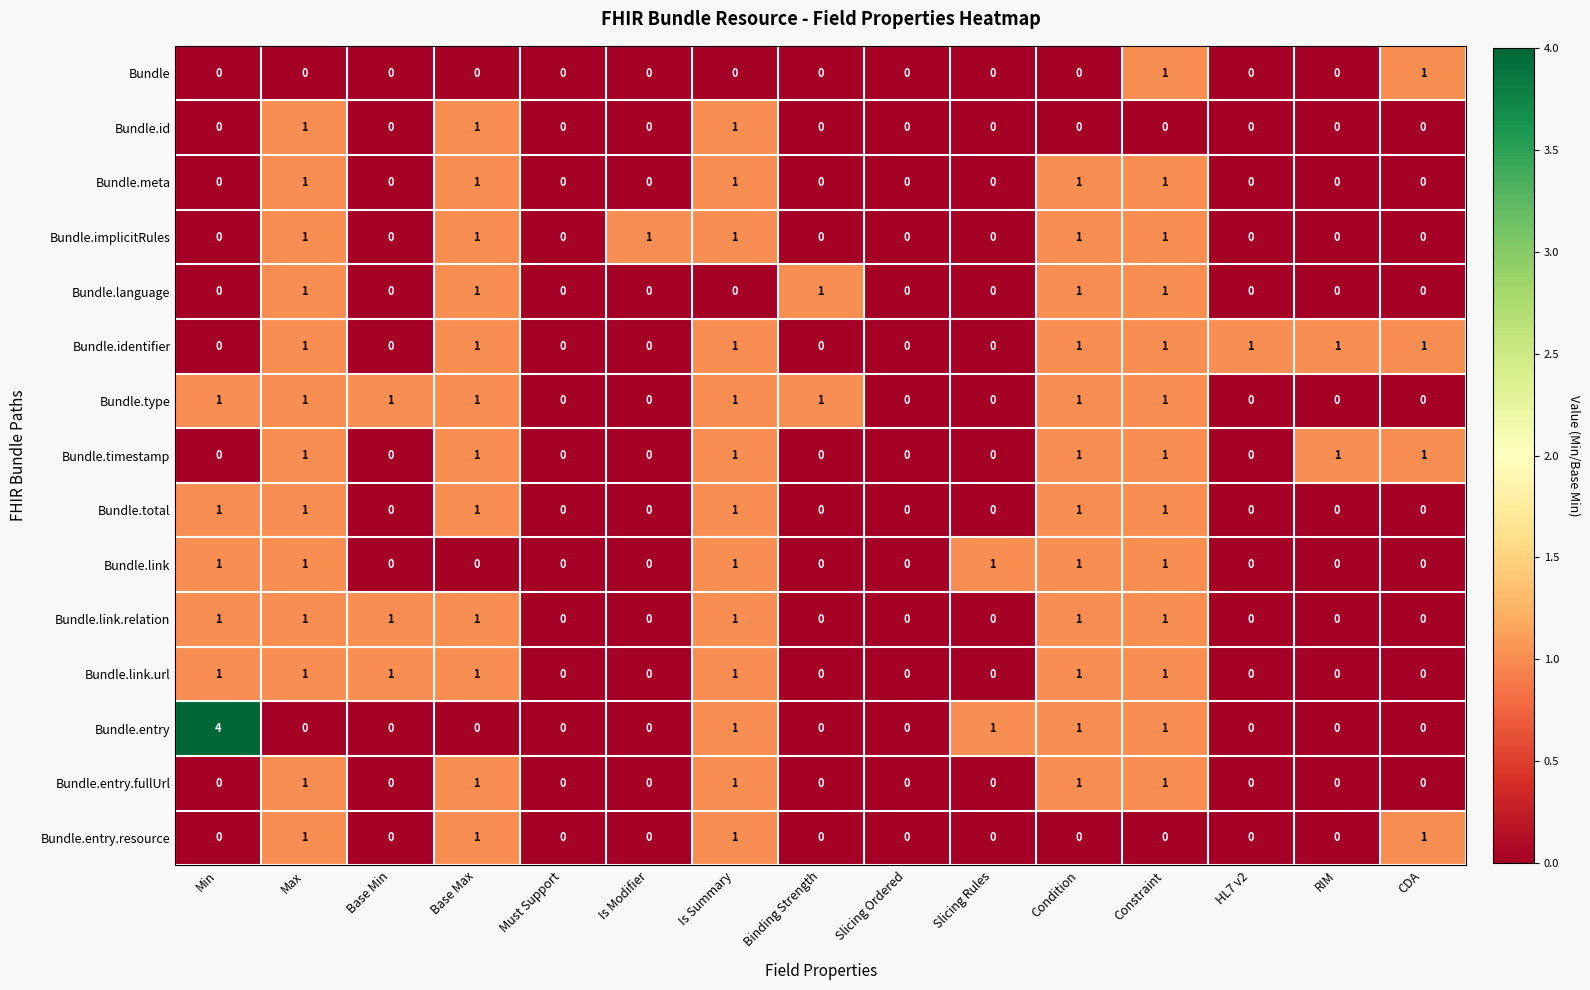

The value of Bundle.implicitRules at Is Summary is 1. True or false?

True